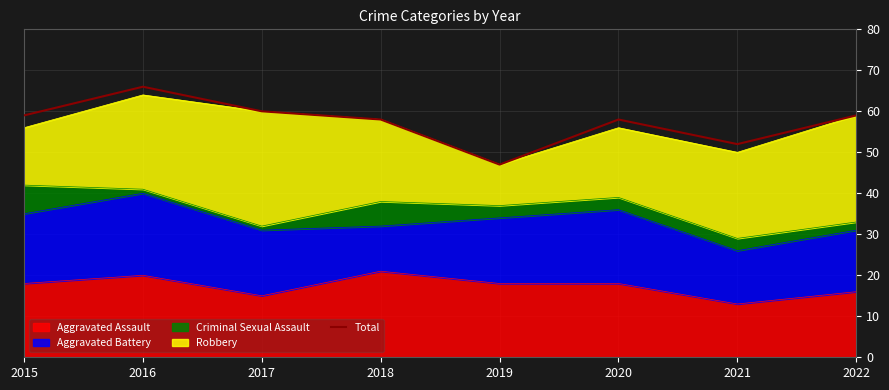

What is the average value?

57